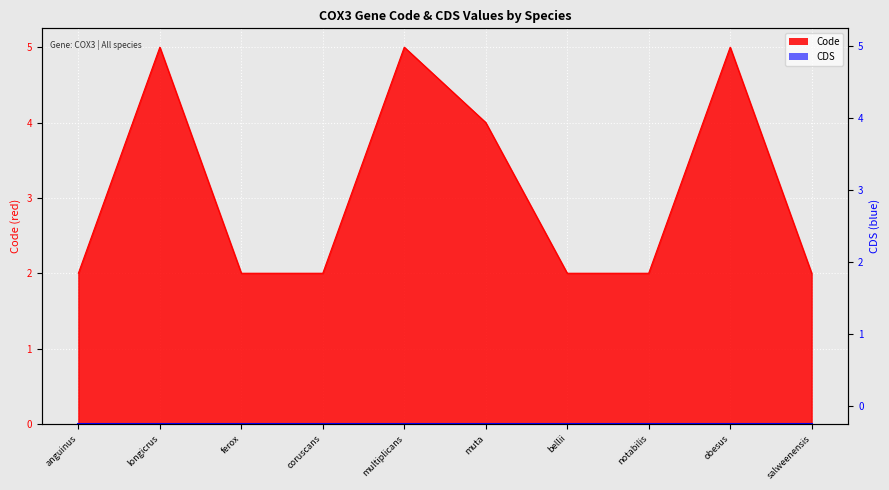

At which label is the value closest to 3?

anguinus